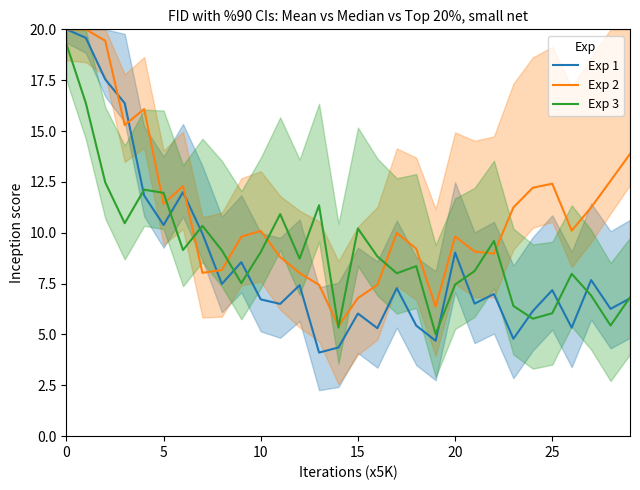

List the series in order of their overall mean, highest first.

Exp 2, Exp 3, Exp 1